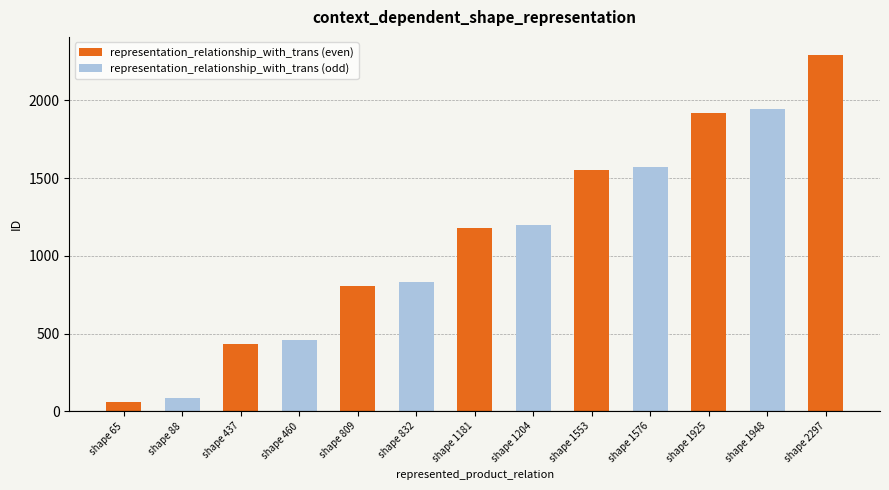

Reading left to right, list all the values displayed in this chart.

62	85	434	457	806	829	1178	1201	1550	1573	1922	1945	2294